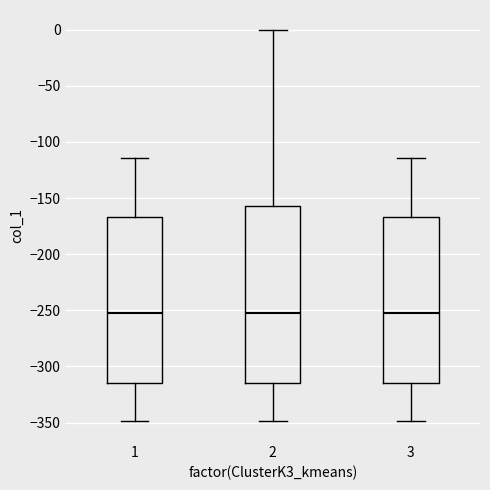

Reading left to right, read every box against the y-axis: the position of its median line, the range the box covers, and the ends of its whiskers. The values are not printed on the chart, so give them approximately, as read against the axis.

1: median -250, box -315 to -165, whiskers -350 to -115
2: median -250, box -315 to -155, whiskers -350 to 0
3: median -250, box -315 to -165, whiskers -350 to -115